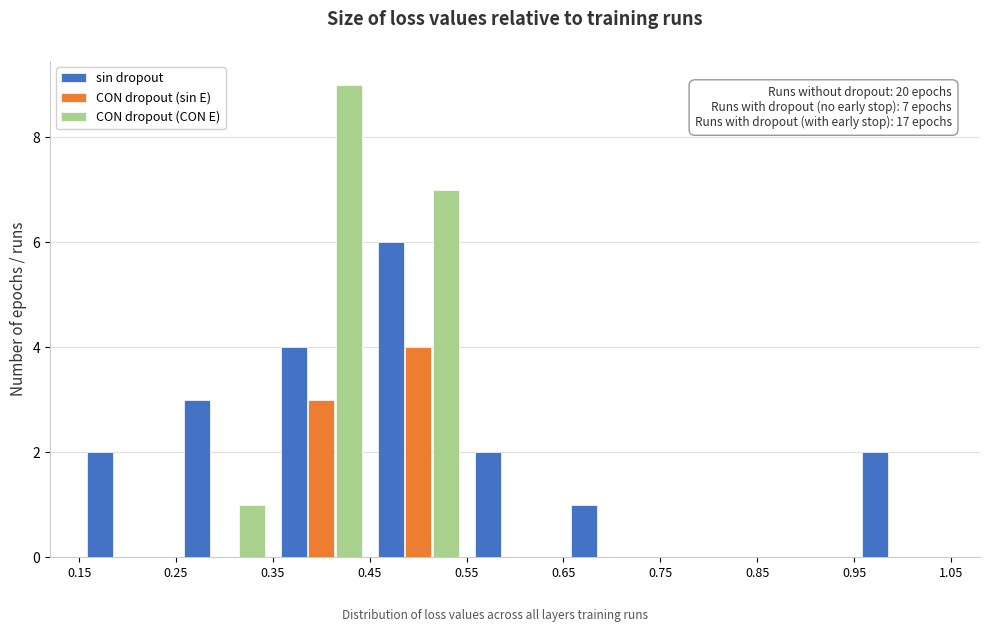

In the CON dropout (CON E) series, which range on the x-axis has the tallest bar?

0.35 to 0.45